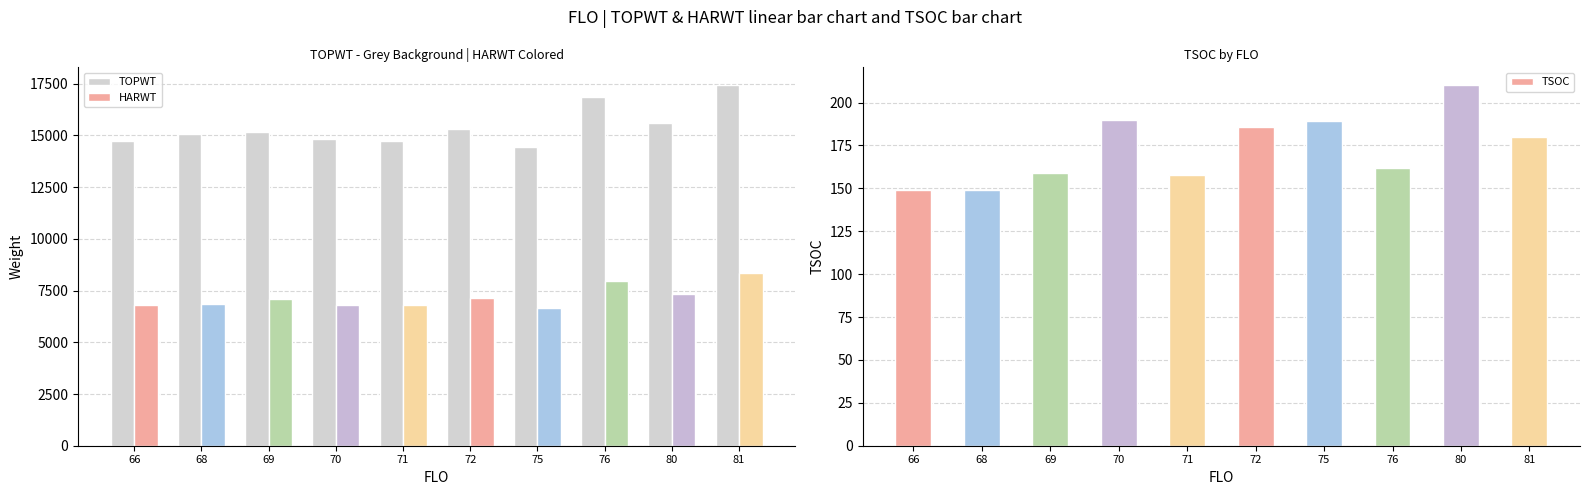

Read the TSOC value at 81, to the nearest 5.

180